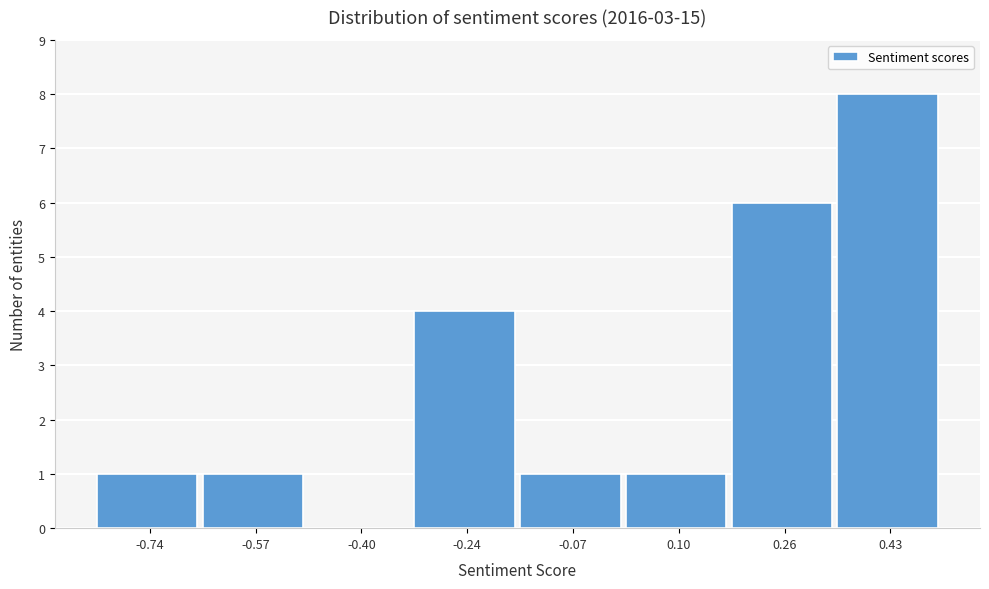

Reading left to right, transcribe all the data shown in this chart.

-0.74=1	-0.57=1	-0.40=0	-0.24=4	-0.07=1	0.10=1	0.26=6	0.43=8